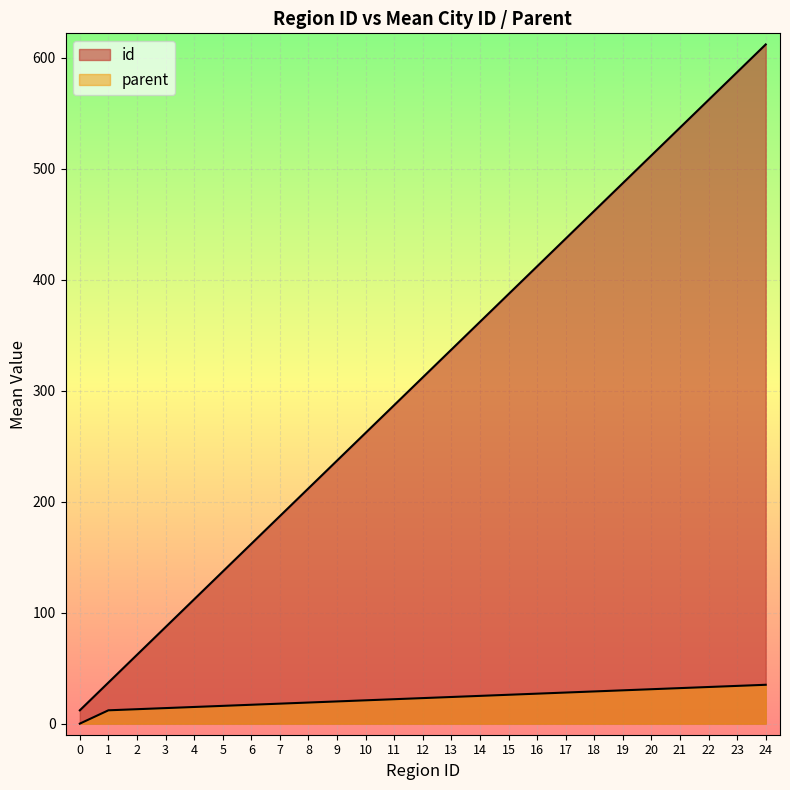

Rank the series by their maximum value, from highest to lowest.

id, parent